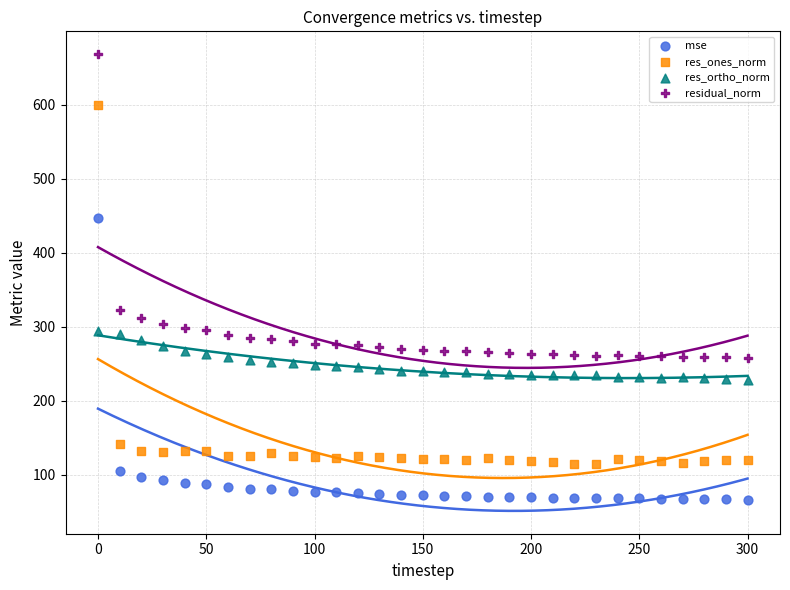

Which series reaches the maximum Y coordinate?

residual_norm